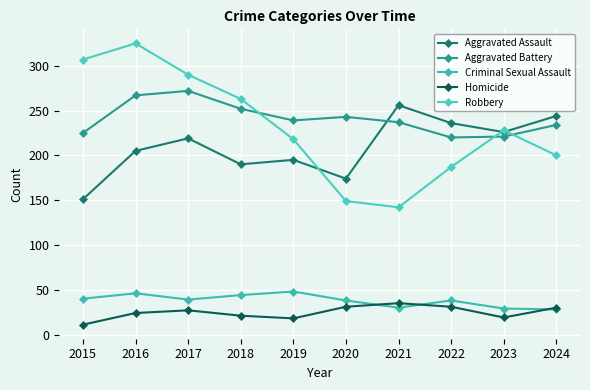

Does the chart display data point markers on the line(s)?

Yes